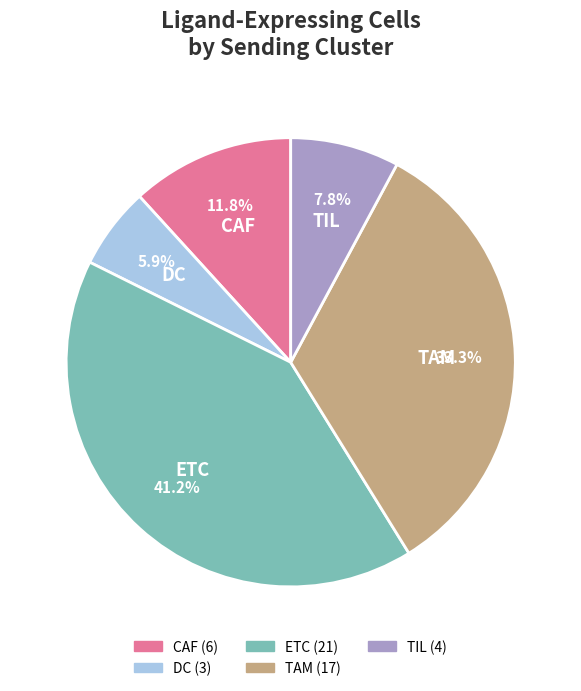

To the nearest percent, what is the difference between the largest and smallest slice percentages?

35%